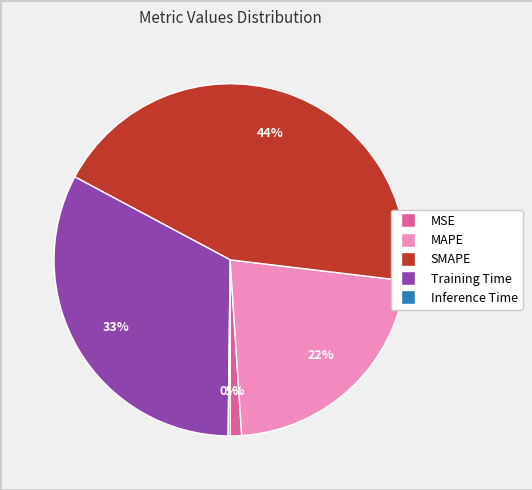

To the nearest percent, what is the average slice percentage?

20%